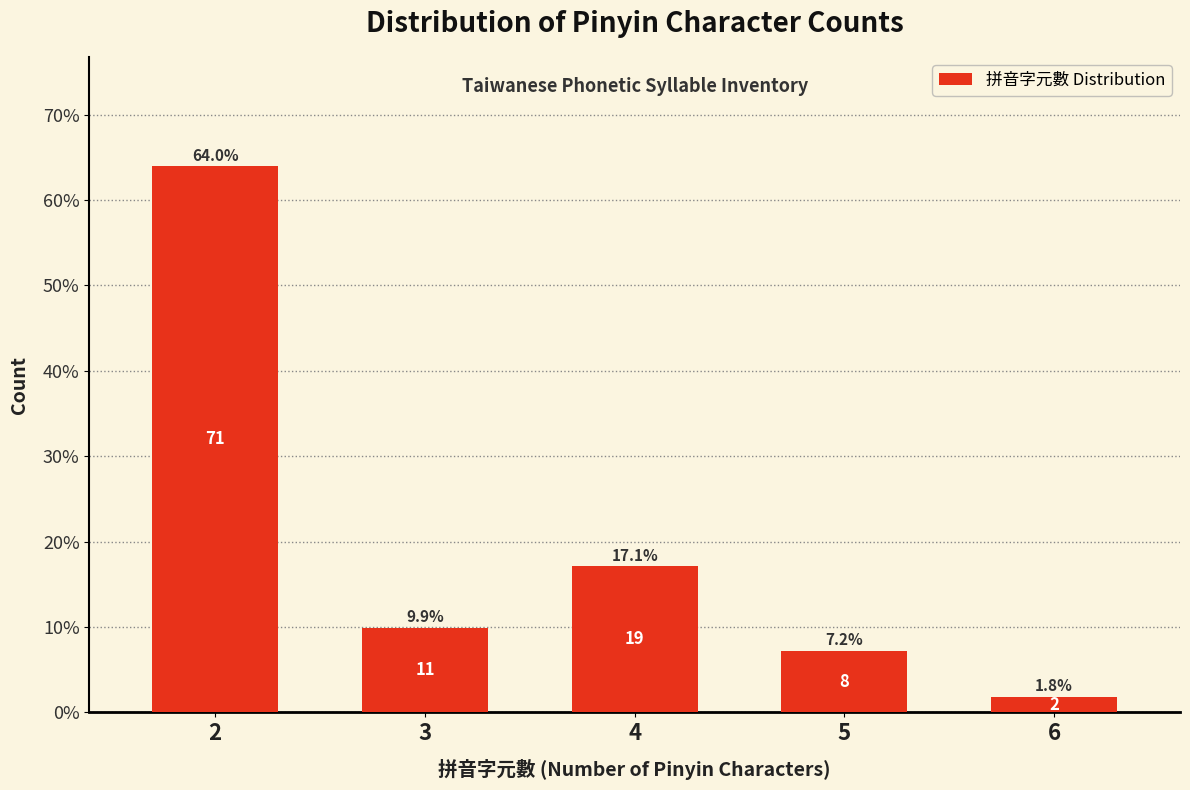

What is the difference between the values at 5 and 6?

5.4